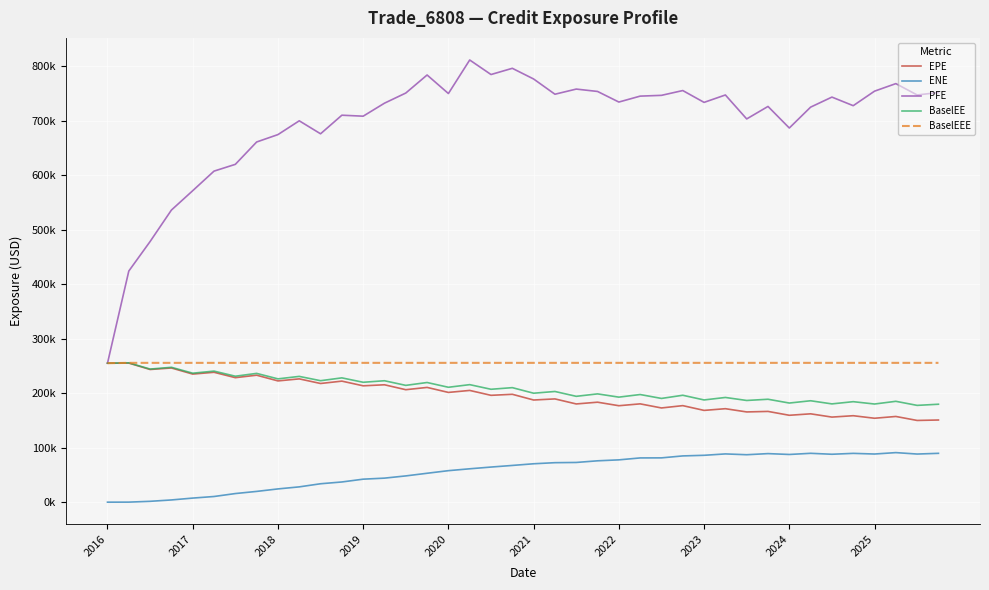

What is the sum of all BaselEEE values?

10231440.0